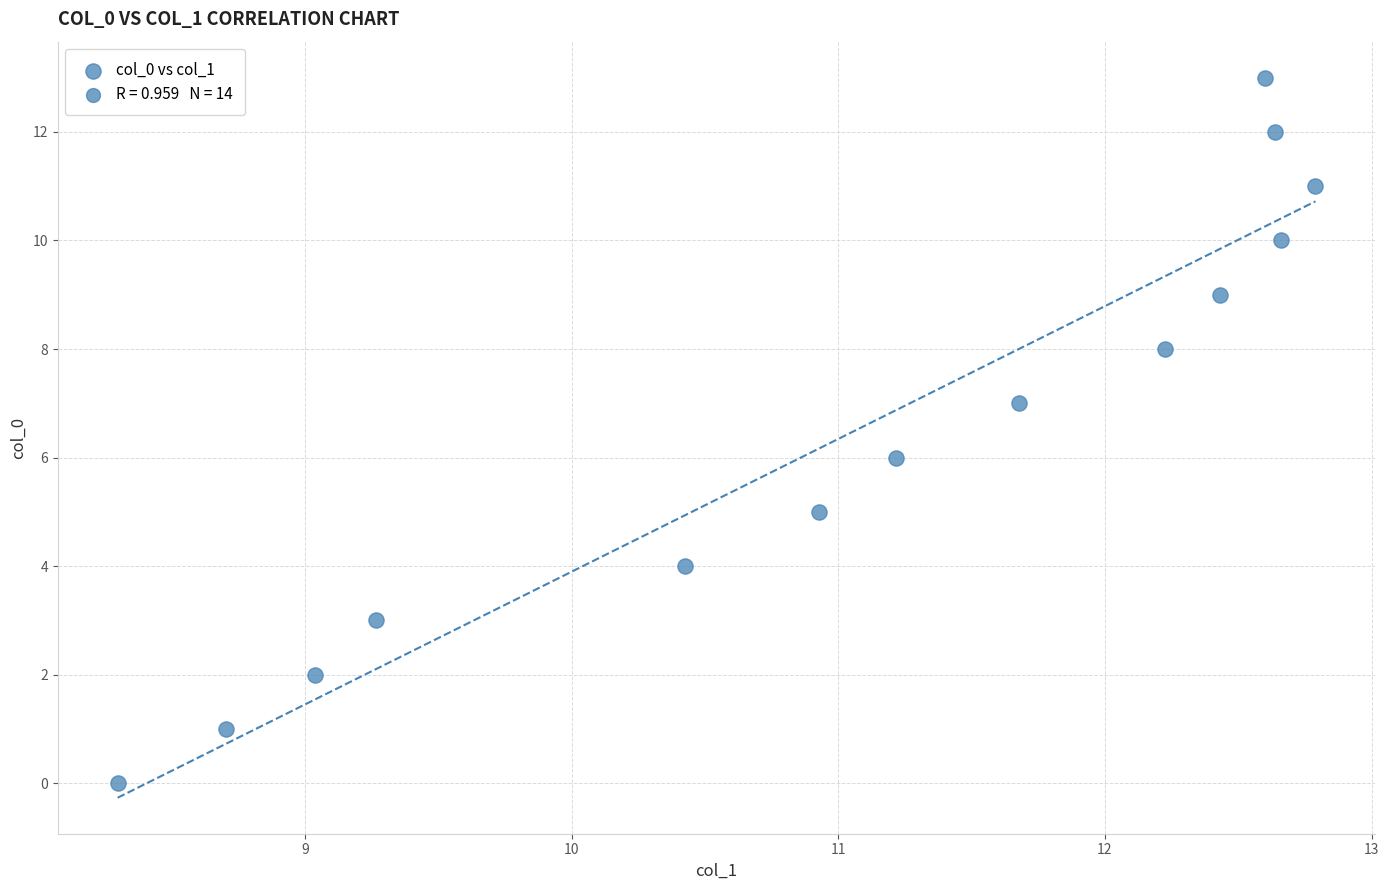

What is the range of Y values (max minus min)?

13